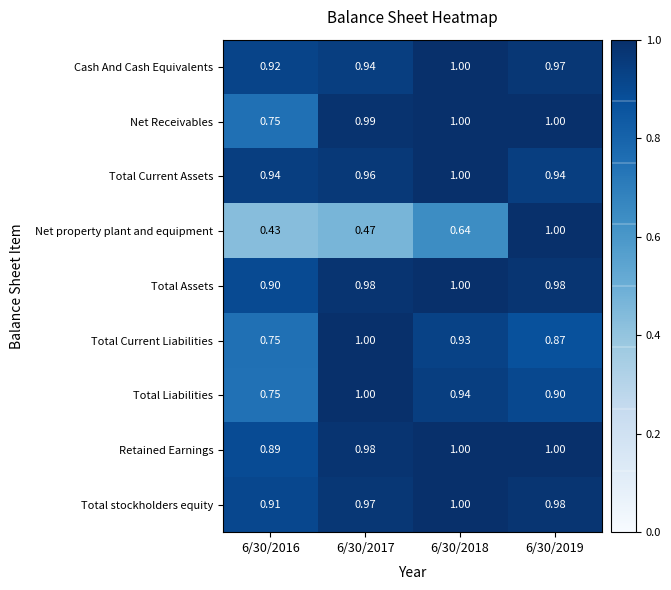

Is the value of Total Liabilities at 6/30/2017 greater than the value of Total stockholders equity at 6/30/2016?

Yes